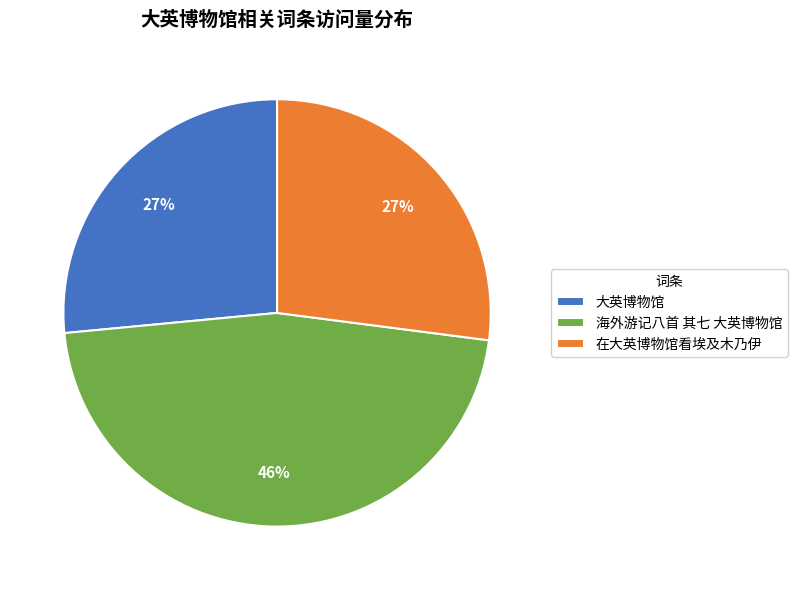

Is there any slice that represents more than half of the pie?

No